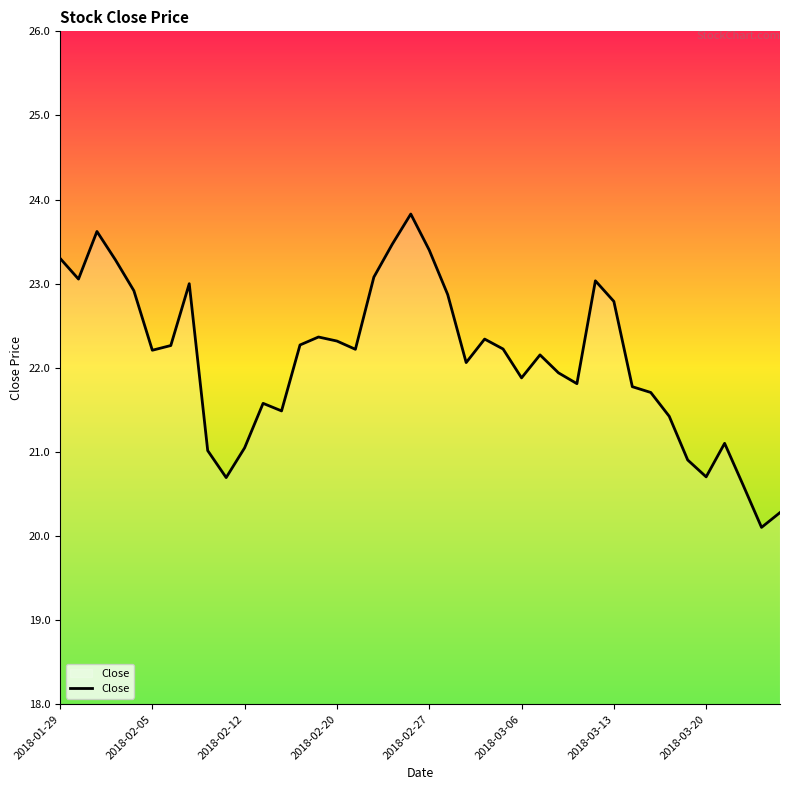

What is the smallest value displayed?

20.1